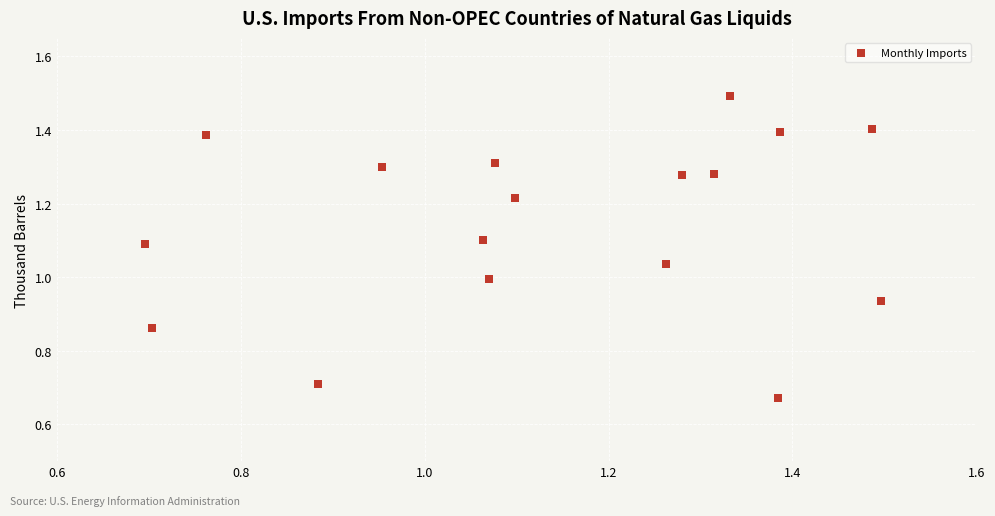

What is the range of X values (max minus min)?

0.8